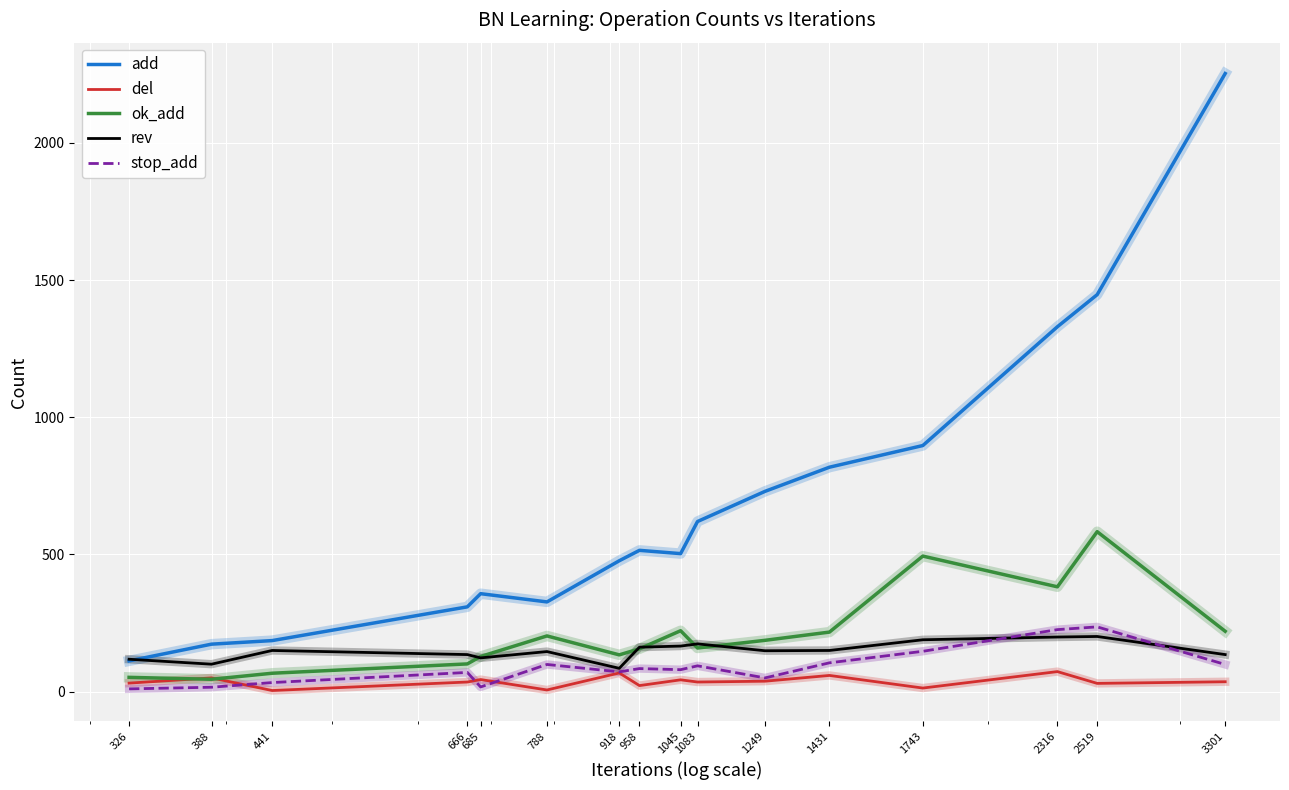

True or false: rev has more than 1 interior local peaks.

True